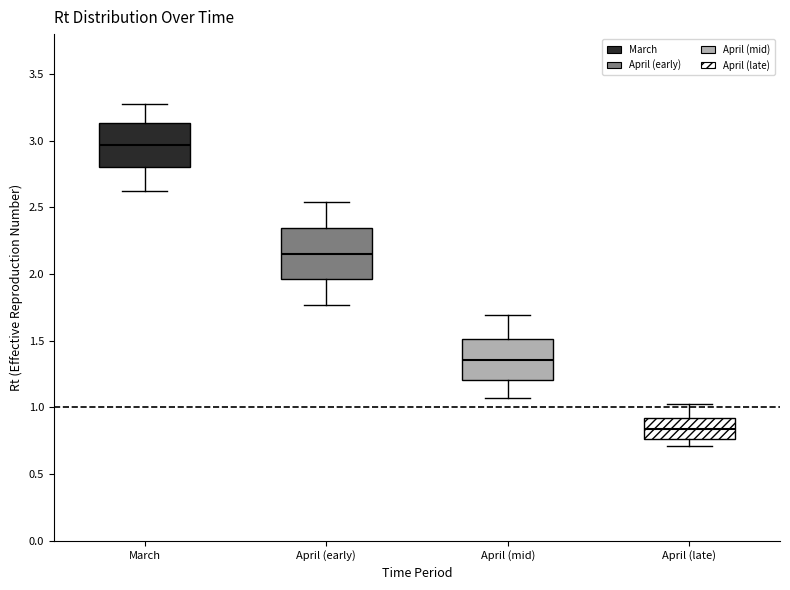

Reading left to right, transcribe this box plot: for each box, give where its median line is, the range the box spans, and where its two whiskers end, as read against the y-axis. The values are not printed on the chart, so give them approximately, as read against the axis.

March: median 2.95, box 2.80 to 3.15, whiskers 2.60 to 3.30
April (early): median 2.15, box 1.95 to 2.35, whiskers 1.75 to 2.55
April (mid): median 1.35, box 1.20 to 1.50, whiskers 1.05 to 1.70
April (late): median 0.85, box 0.75 to 0.90, whiskers 0.70 to 1.00